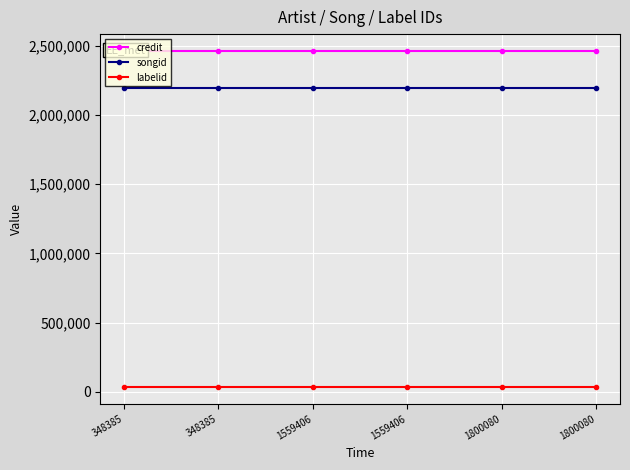

Count the number of data series in this chart.

3